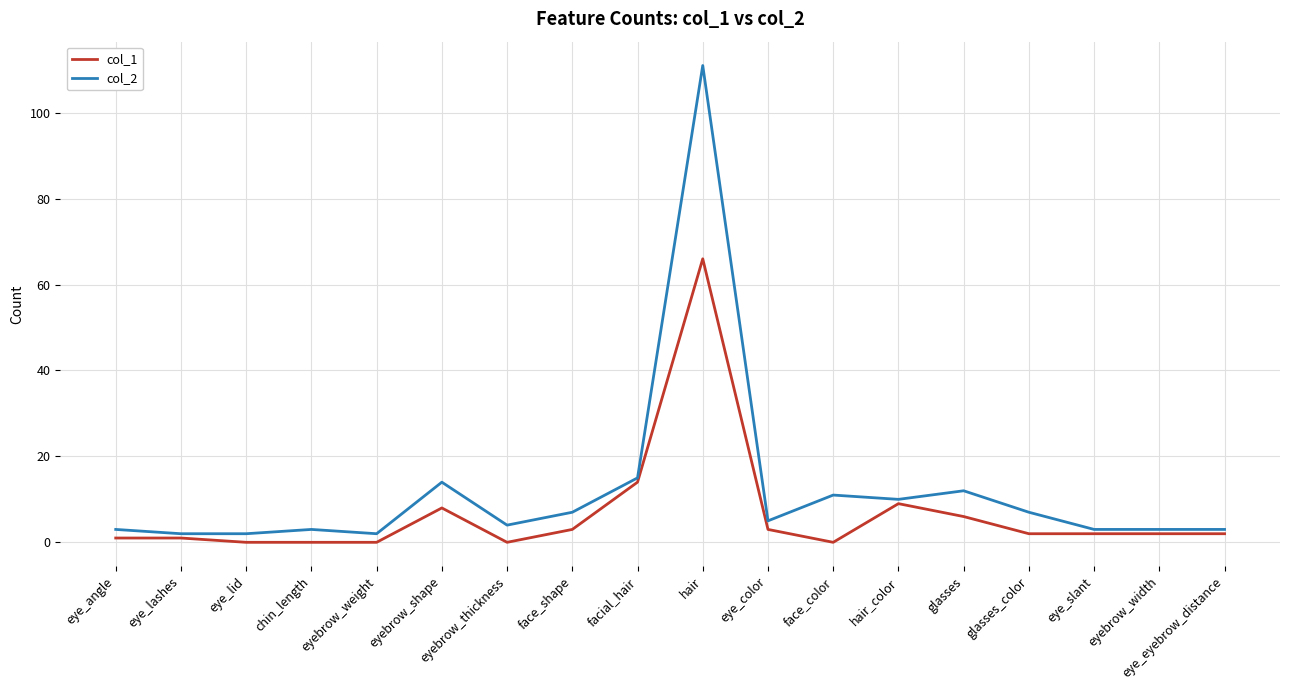

Is it true that col_2 equals 111 at hair?

True